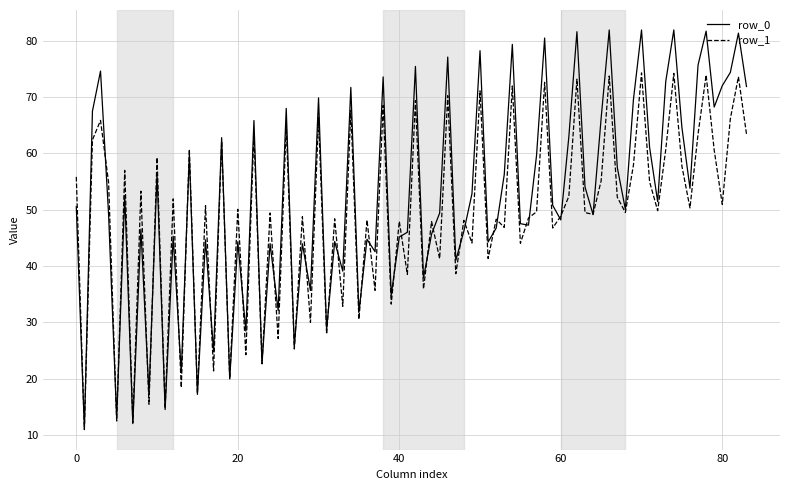

What is the lowest value of the row_0 series?

11.2